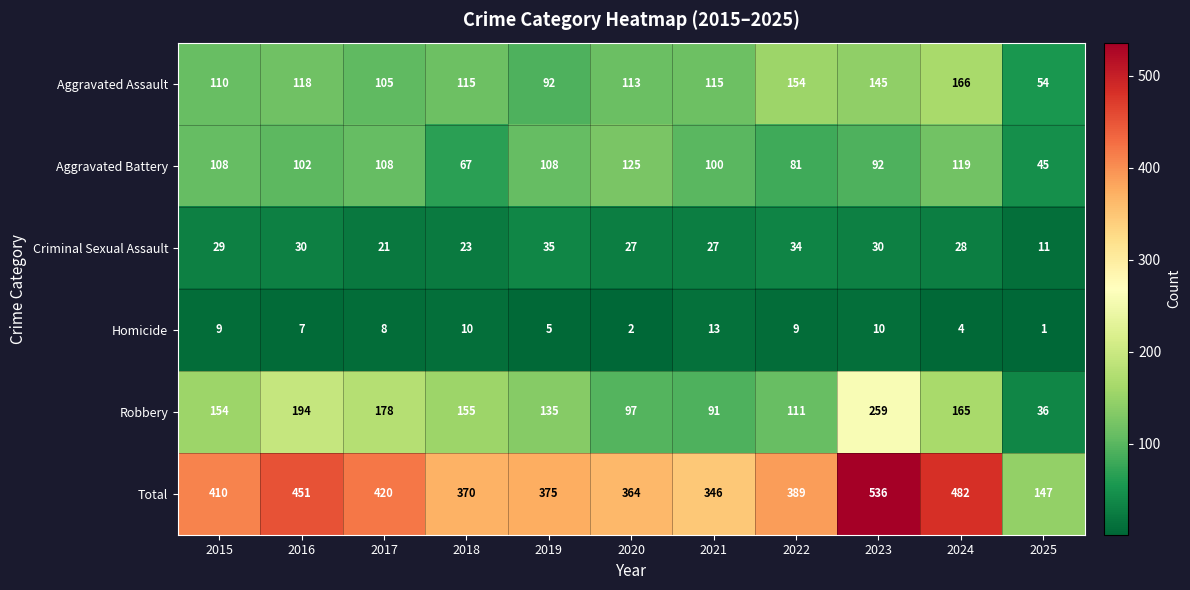

How many data points does each series have?

11